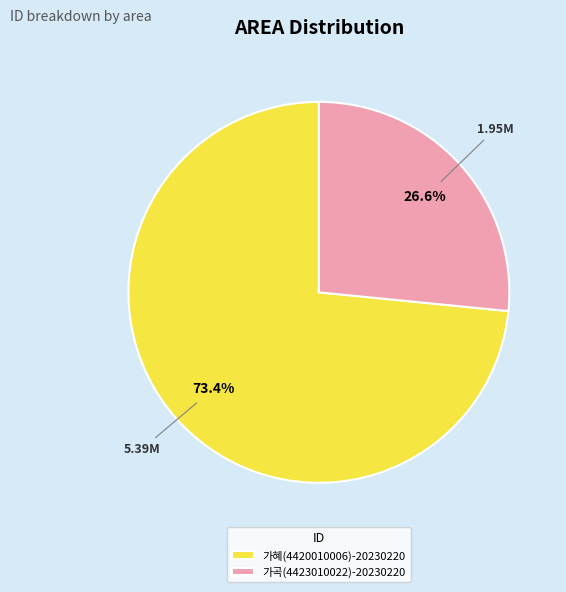

Approximately how many times larger is the value at 가곡(4423010022)-20230220 compared to 가혜(4420010006)-20230220?

0.4